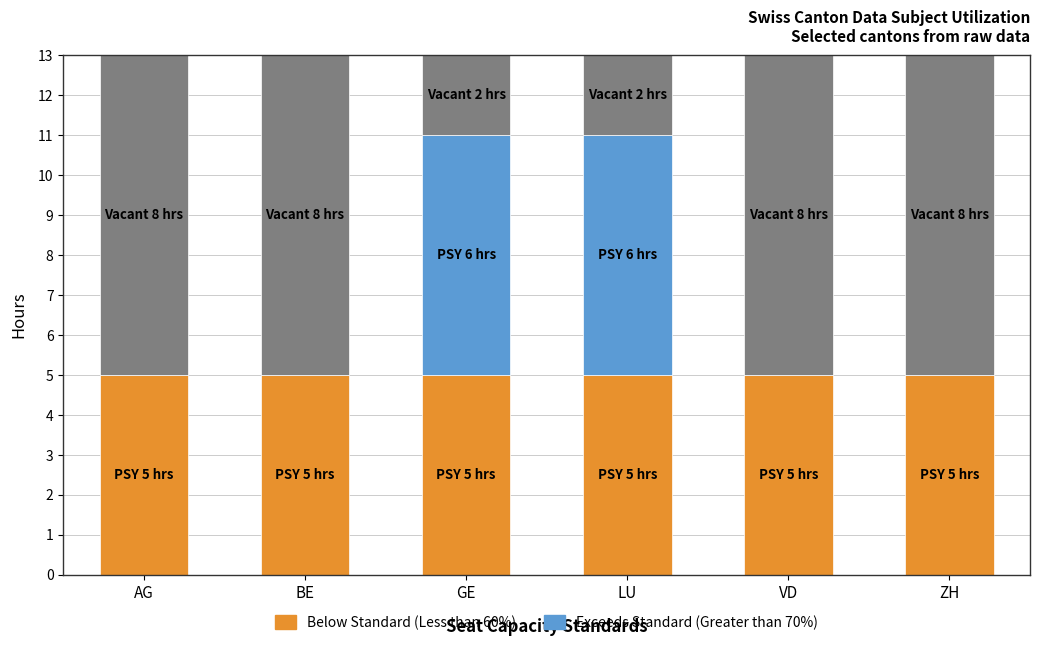

How many bars are there in total?

12